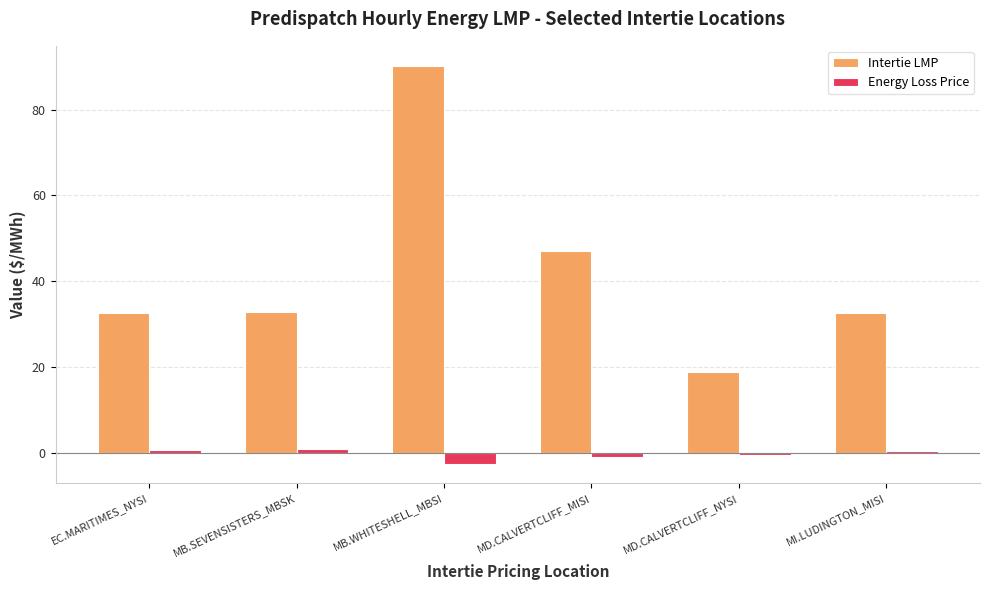

What is the average value of the Energy Loss Price series?

-0.3